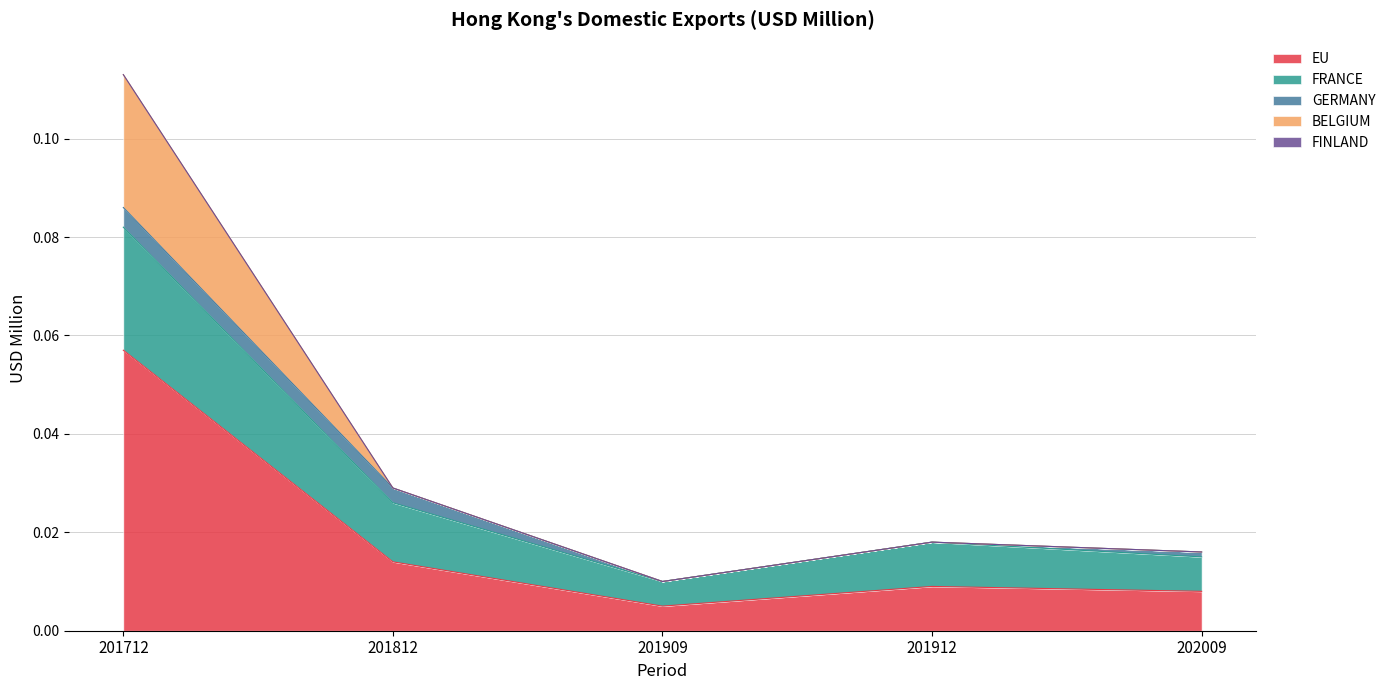

At which category is the sum across all series the highest?

201712